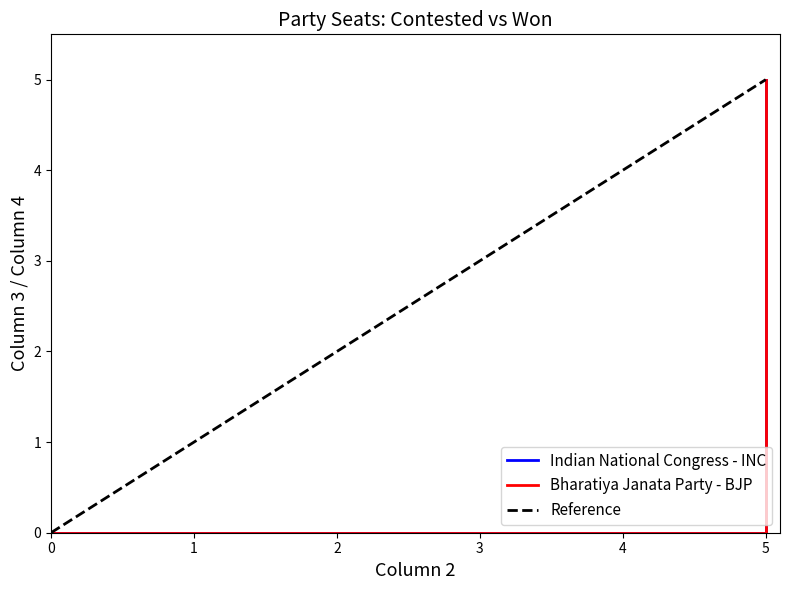

Reading left to right, what are all the values shown in this chart?

Indian National Congress - INC: 0	5
Bharatiya Janata Party - BJP: 0	5
Reference: 0	5